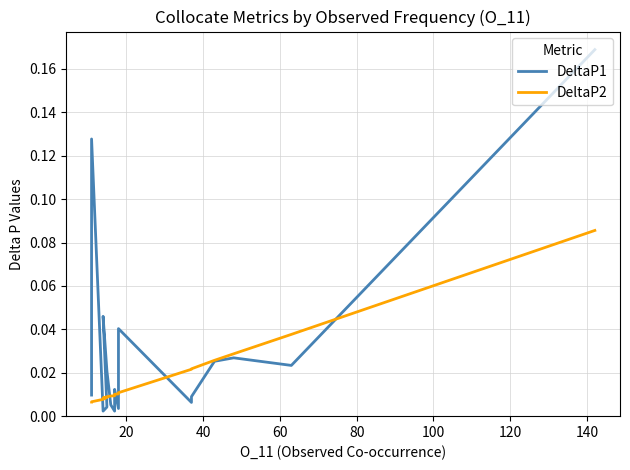

Reading left to right, list all the values displayed in this chart.

DeltaP1: 0.2	0.0	0.0	0.0	0.0	0.0	0.0	0.0	0.0	0.0	0.0	0.0	0.0	0.0	0.0	0.0	0.0	0.1	0.0	0.0
DeltaP2: 0.1	0.0	0.0	0.0	0.0	0.0	0.0	0.0	0.0	0.0	0.0	0.0	0.0	0.0	0.0	0.0	0.0	0.0	0.0	0.0